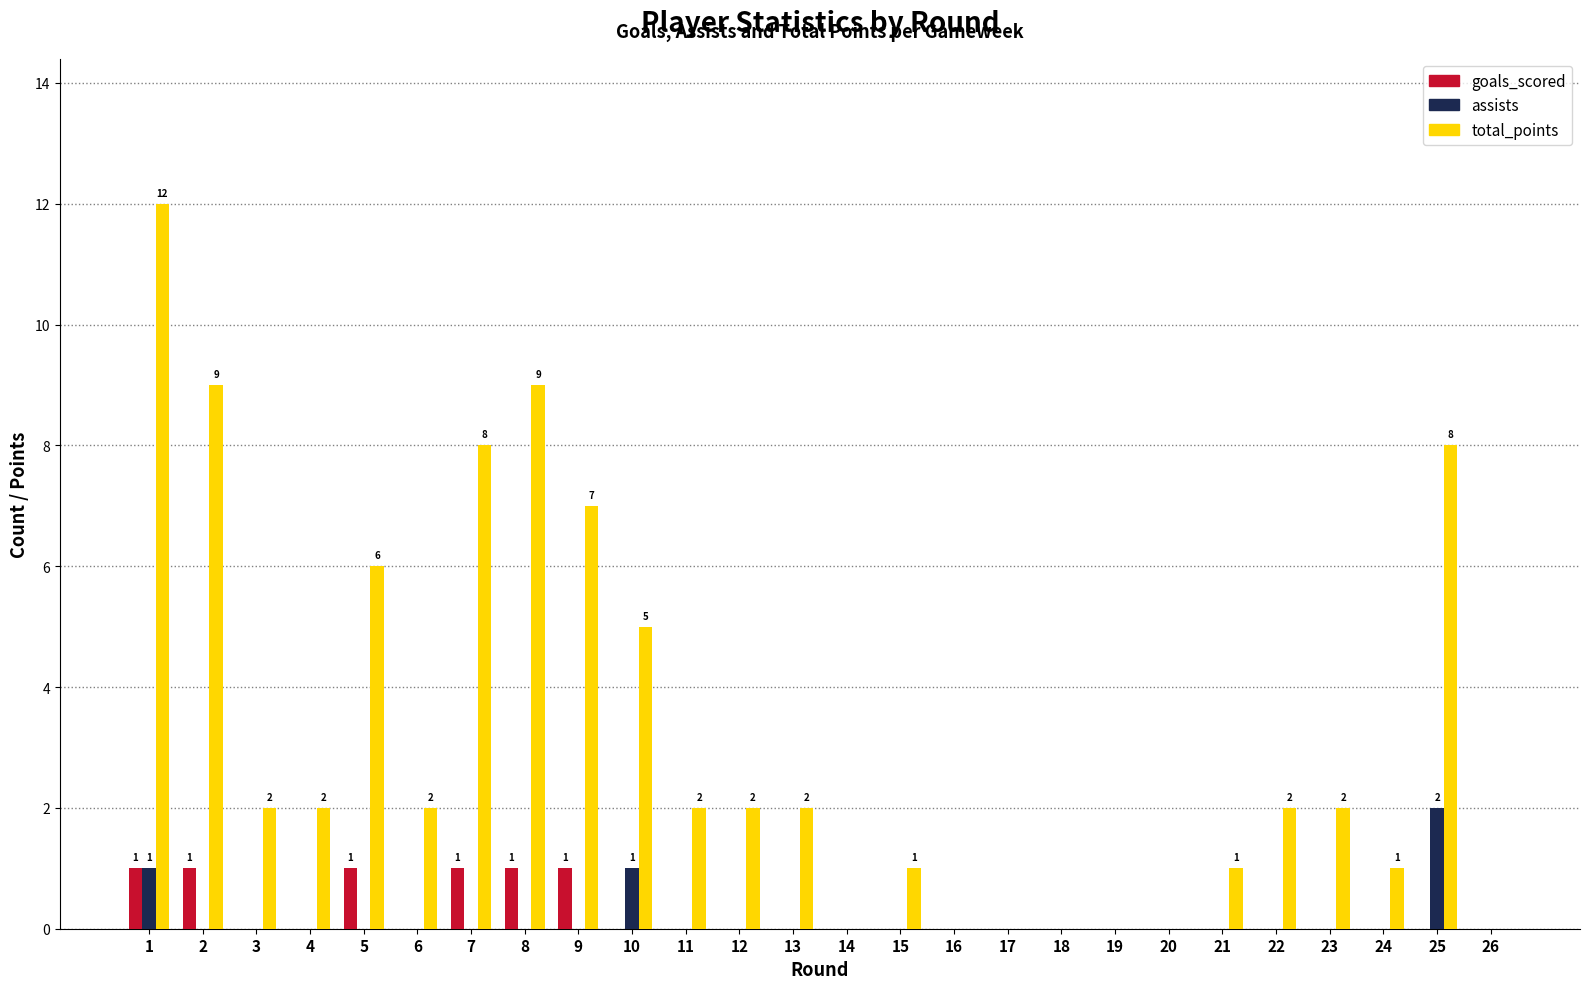

What is the spread (max minus min) of values at 6?

2